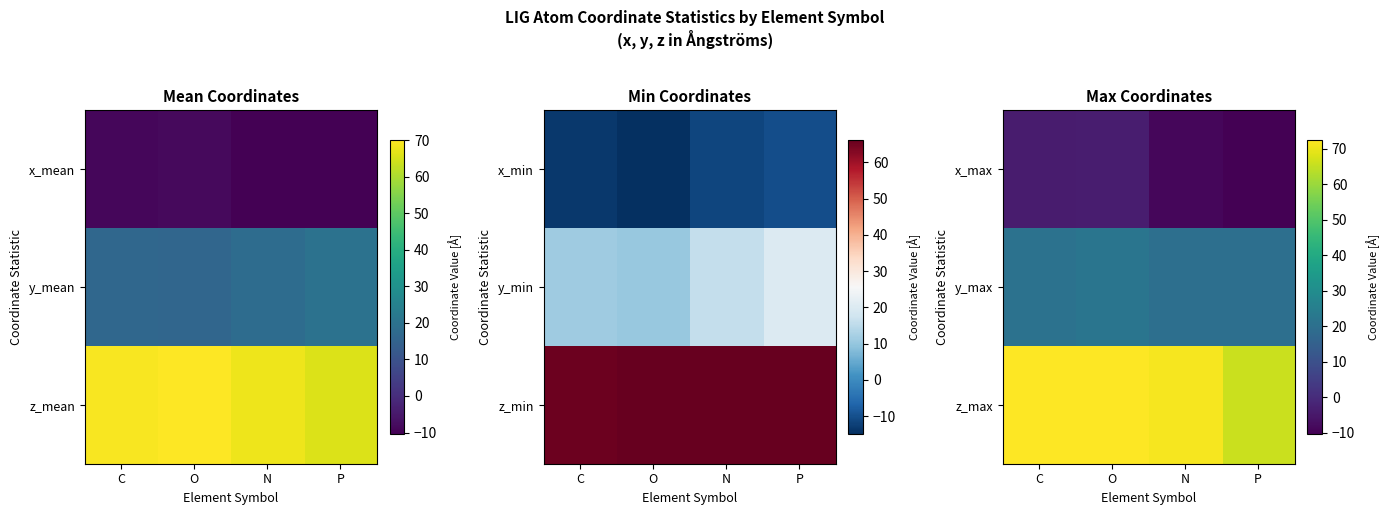

What is the spread (max minus min) of values at N?

80.1